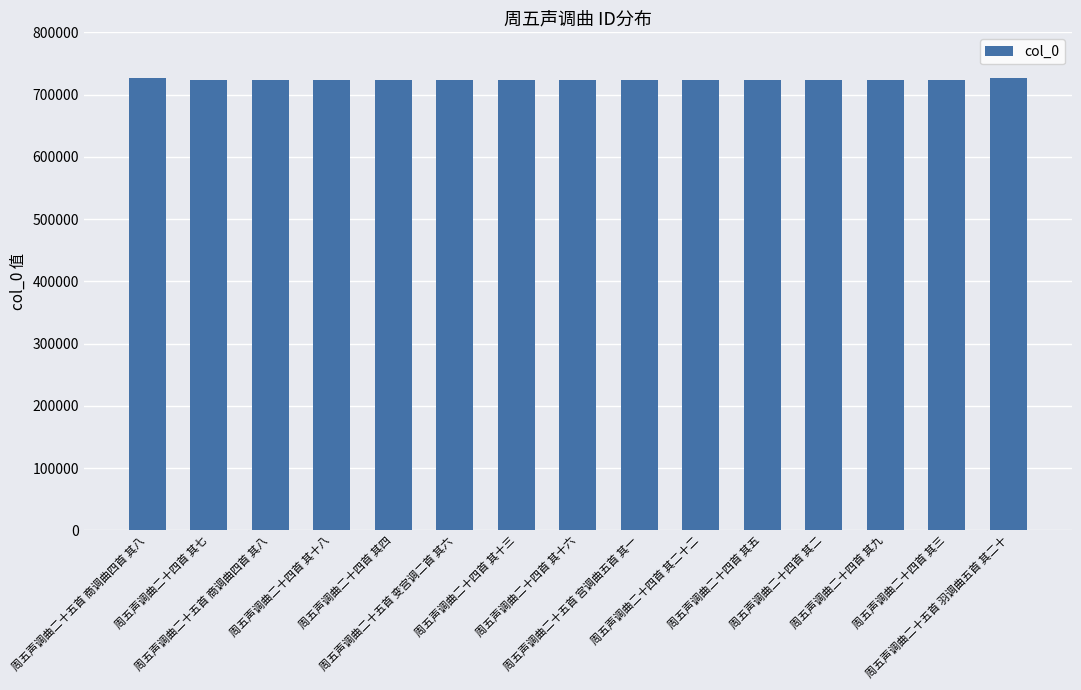

Are the bars horizontal?

No